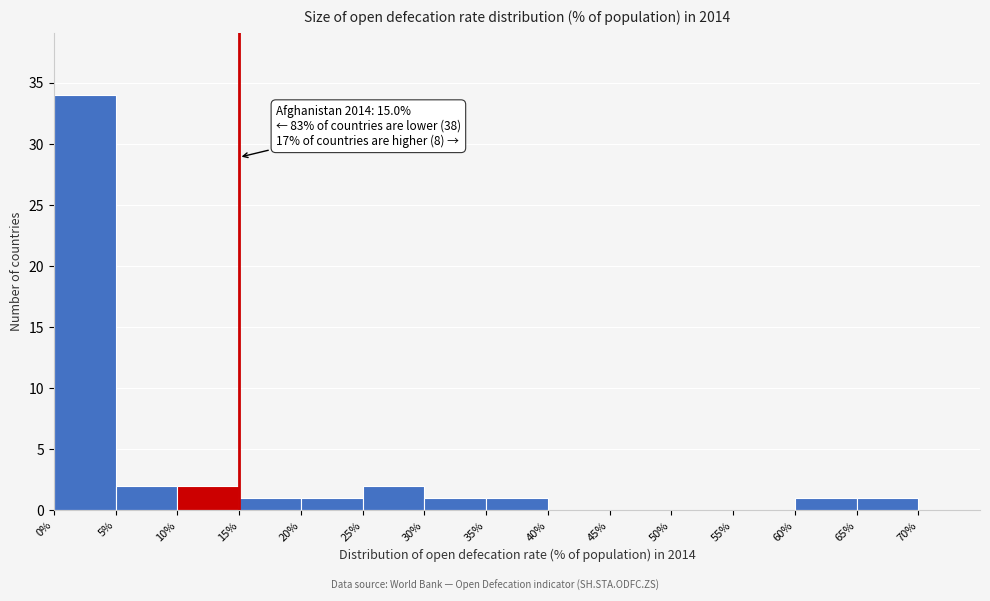

Over which range of the x-axis is the bar tallest?

0 to 5